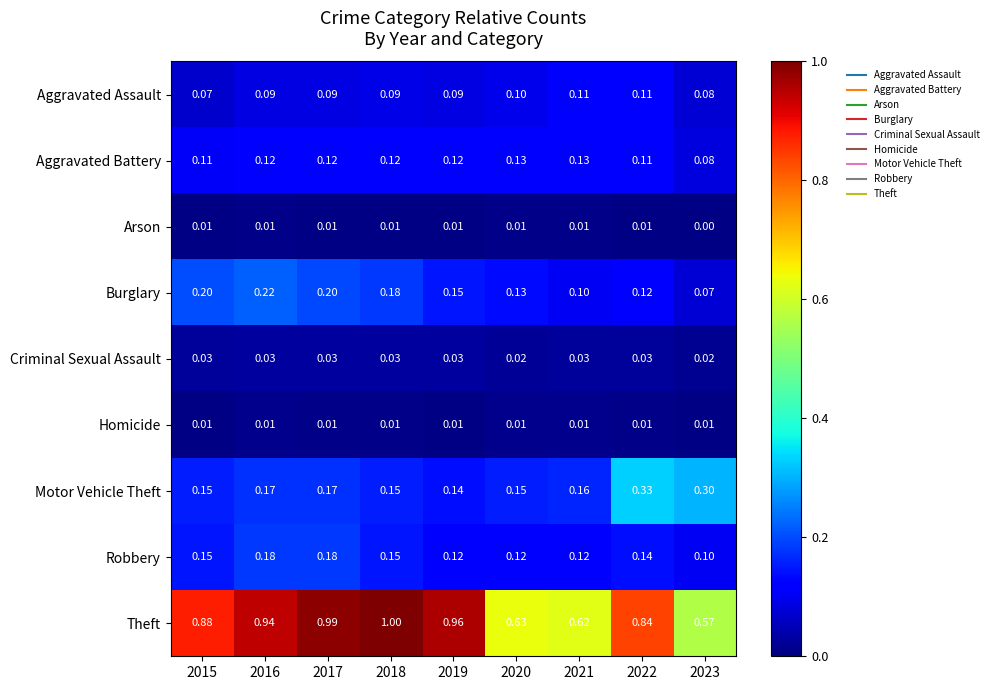

Between 2022 and 2023, which series saw the biggest shift?

Theft